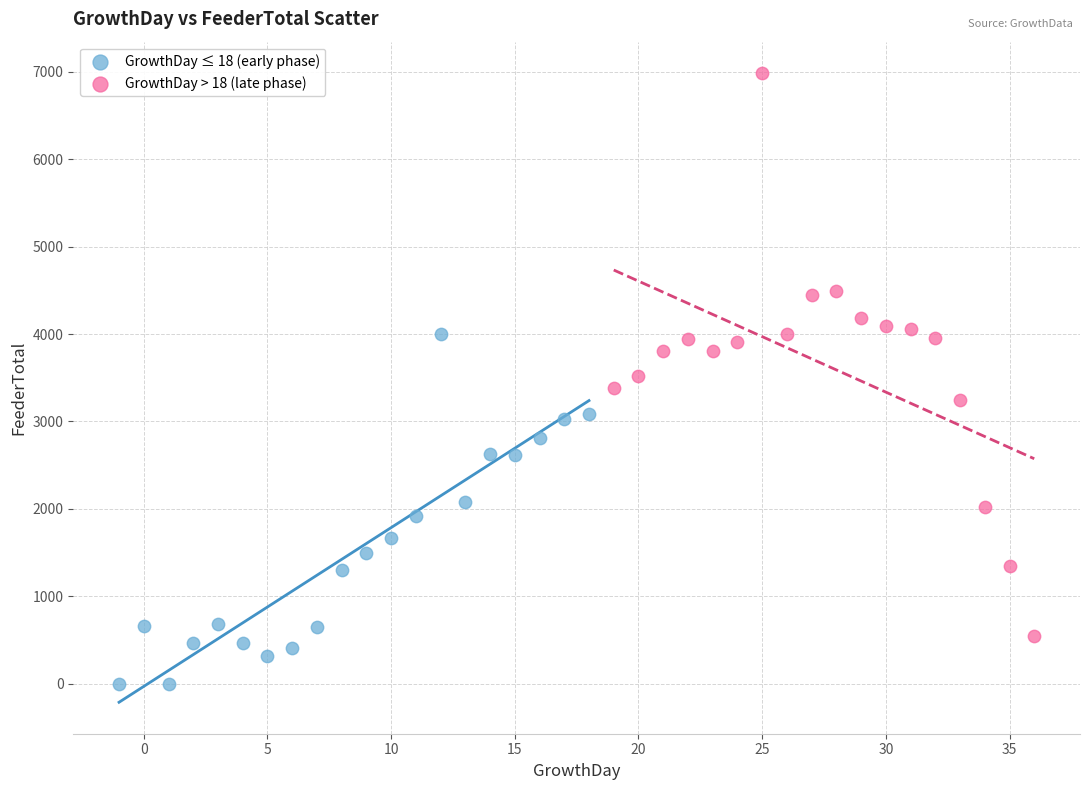

Which series reaches the maximum Y coordinate?

GrowthDay > 18 (late phase)